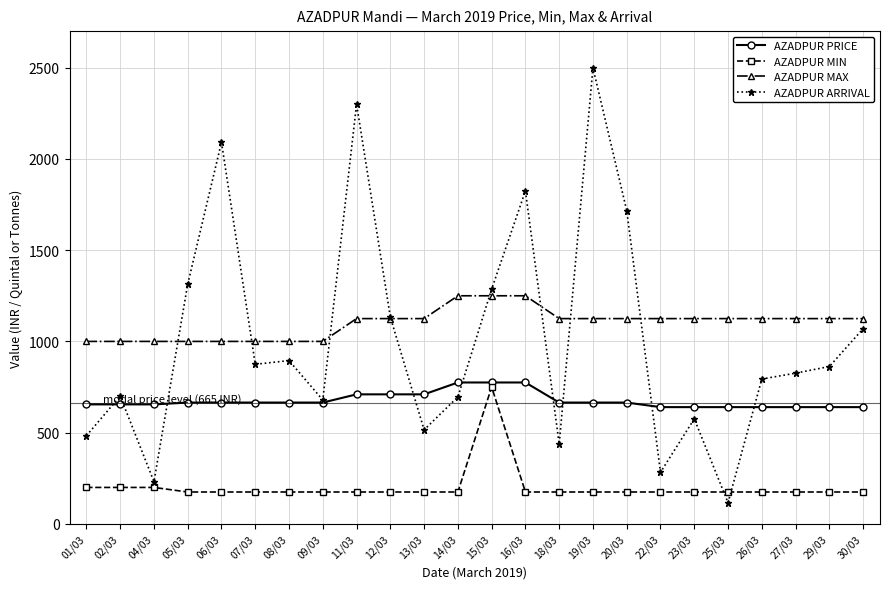

What is the approximate value of AZADPUR ARRIVAL at 04/03?

231.7